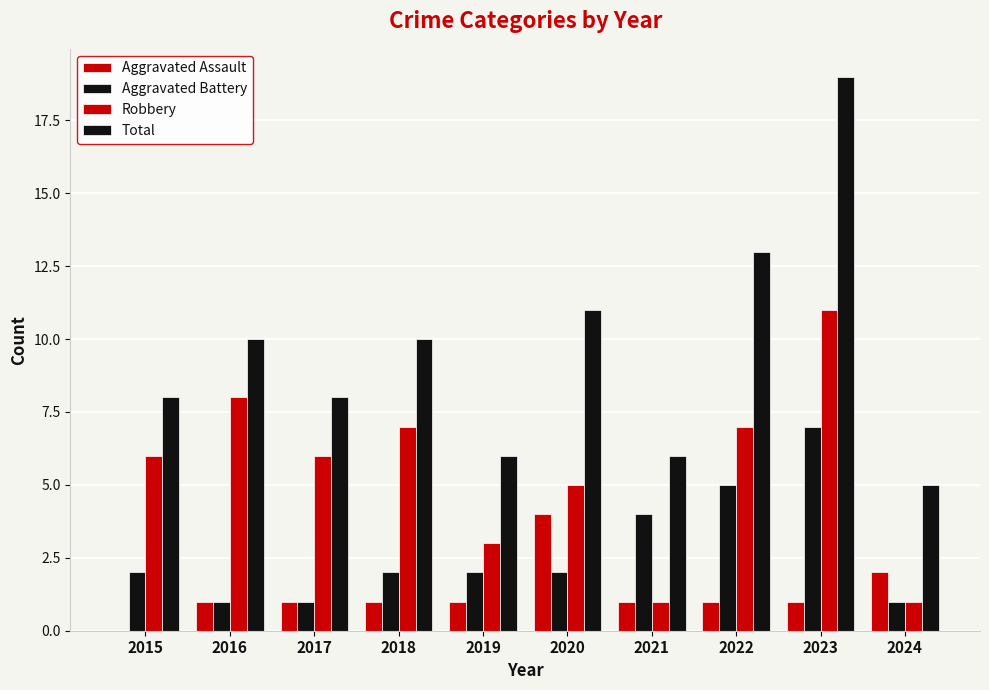

Rank the series at 2018 from highest to lowest value.

Total, Robbery, Aggravated Battery, Aggravated Assault